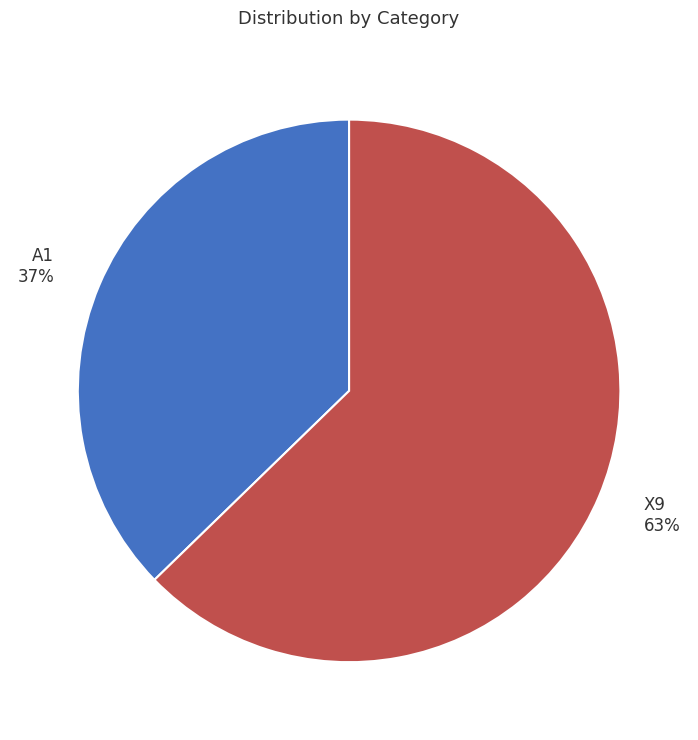

Which category accounts for the majority?

X9